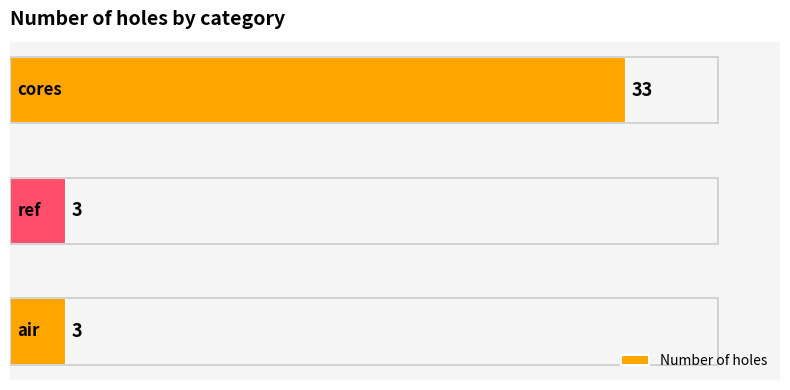

Count the values in the range 3 to 33.

3